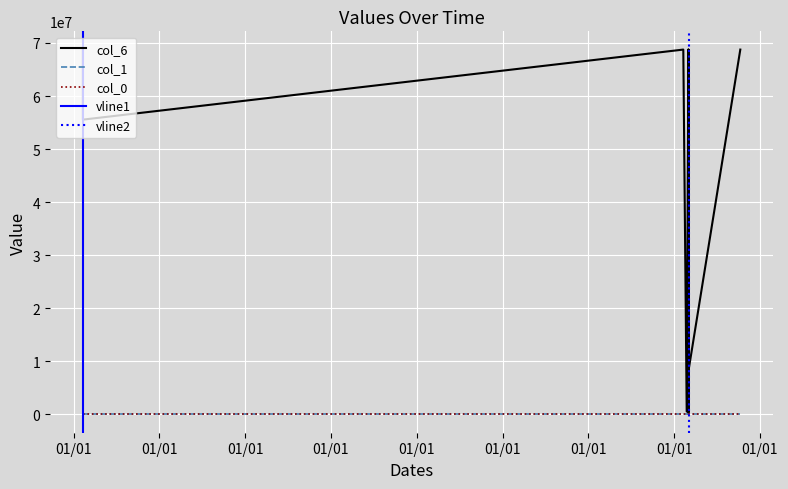

Is it true that col_0 equals -1 at 2020-06-06?

True